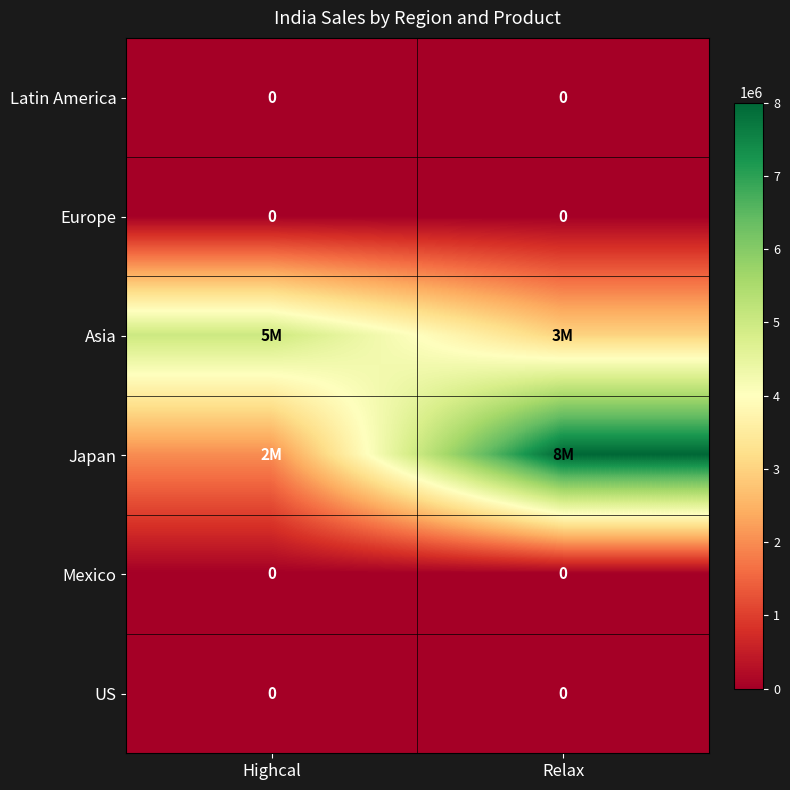

The Mexico series shows 0 at Highcal. True or false?

True